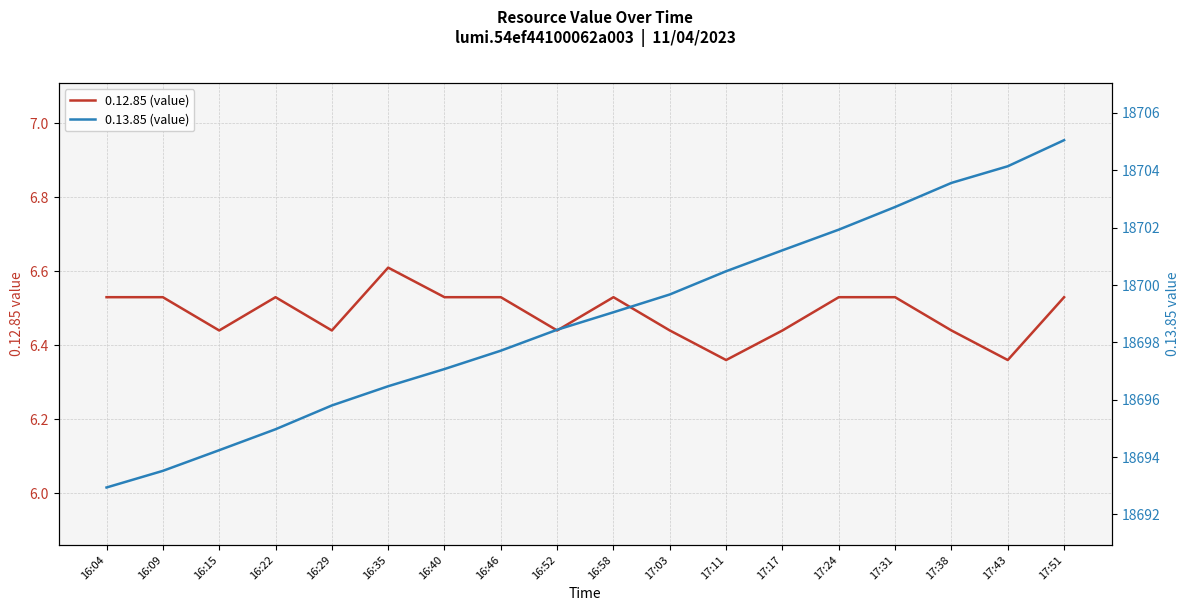

What is the minimum value shown in the chart?

6.4